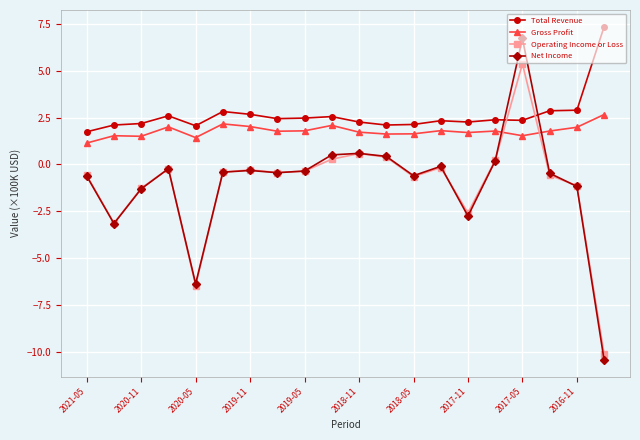

How many times do Operating Income or Loss and Gross Profit cross each other?

2